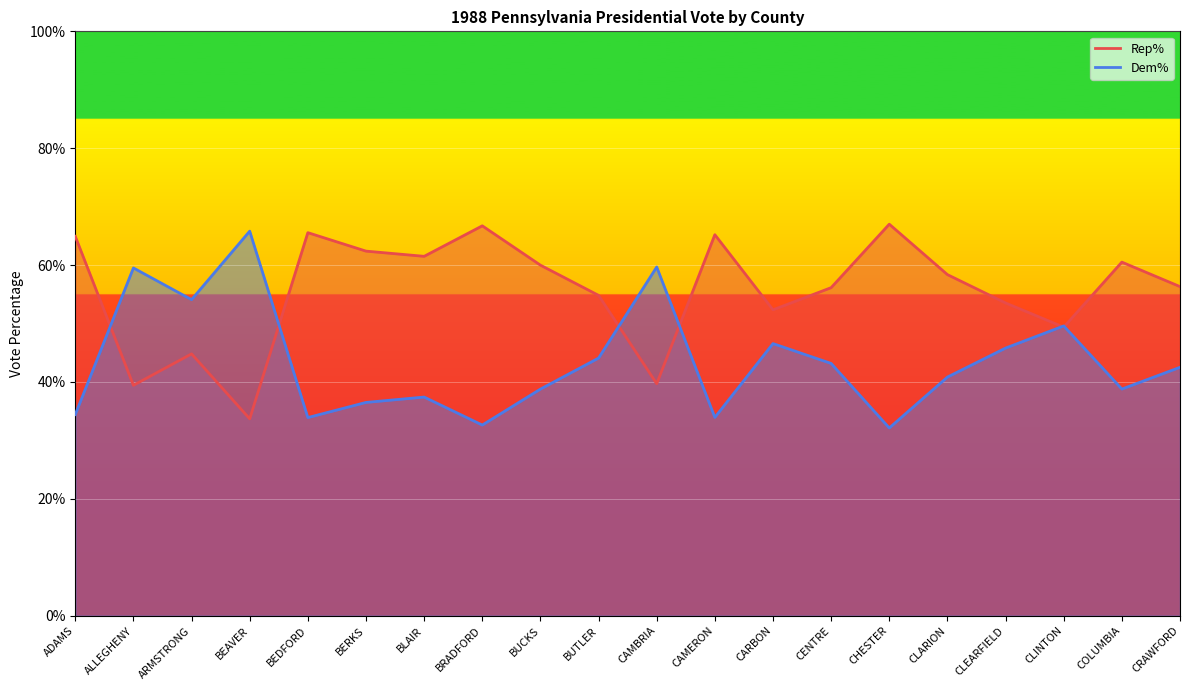

List the labels in order of Rep% value, smallest first.

BEAVER, ALLEGHENY, CAMBRIA, ARMSTRONG, CLINTON, CARBON, CLEARFIELD, BUTLER, CENTRE, CRAWFORD, CLARION, BUCKS, COLUMBIA, BLAIR, BERKS, ADAMS, CAMERON, BEDFORD, BRADFORD, CHESTER